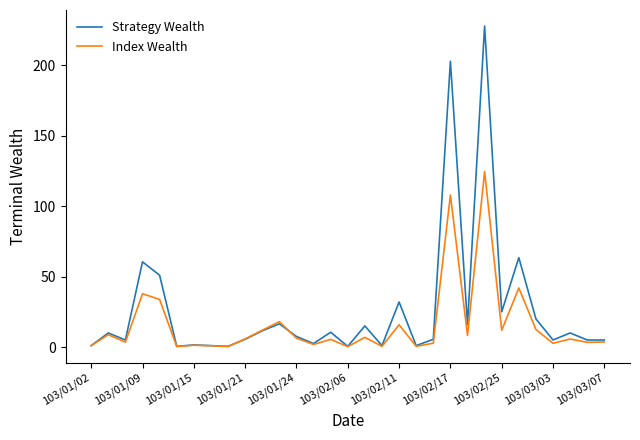

How many lines are shown in the chart?

2